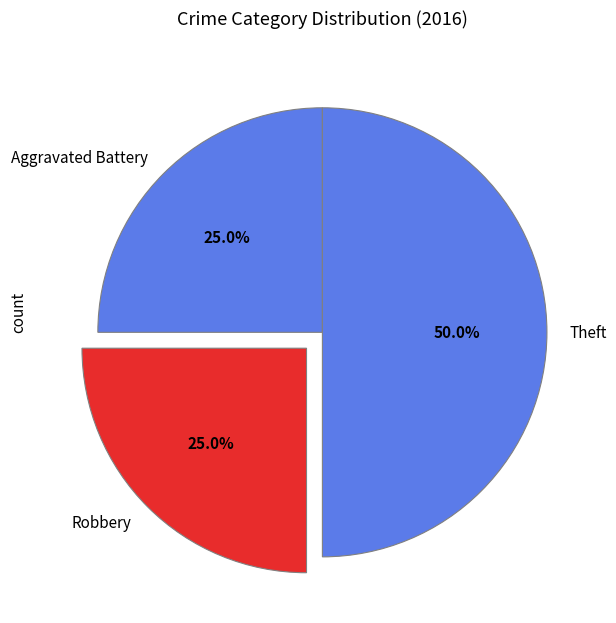

How many slices are in this pie chart?

3